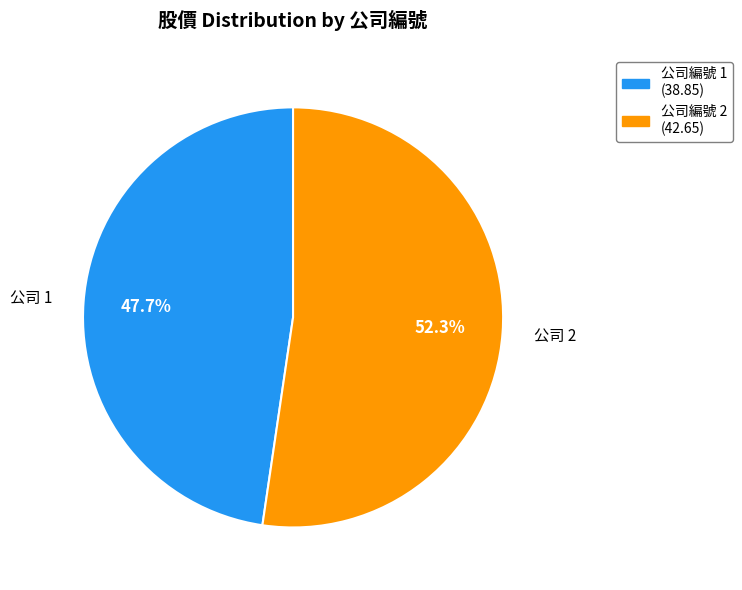

Does any single category account for the majority?

Yes